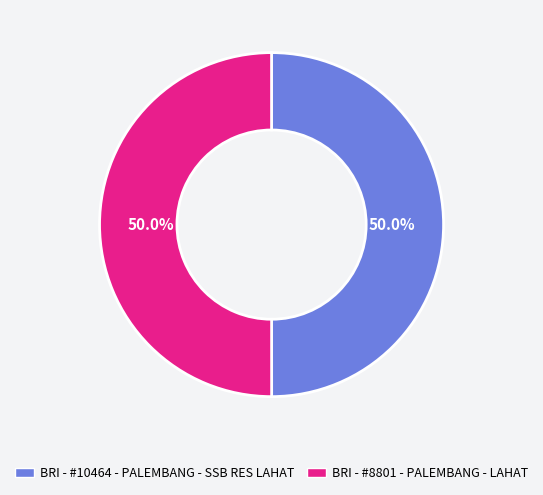

How many segments does this pie chart have?

2